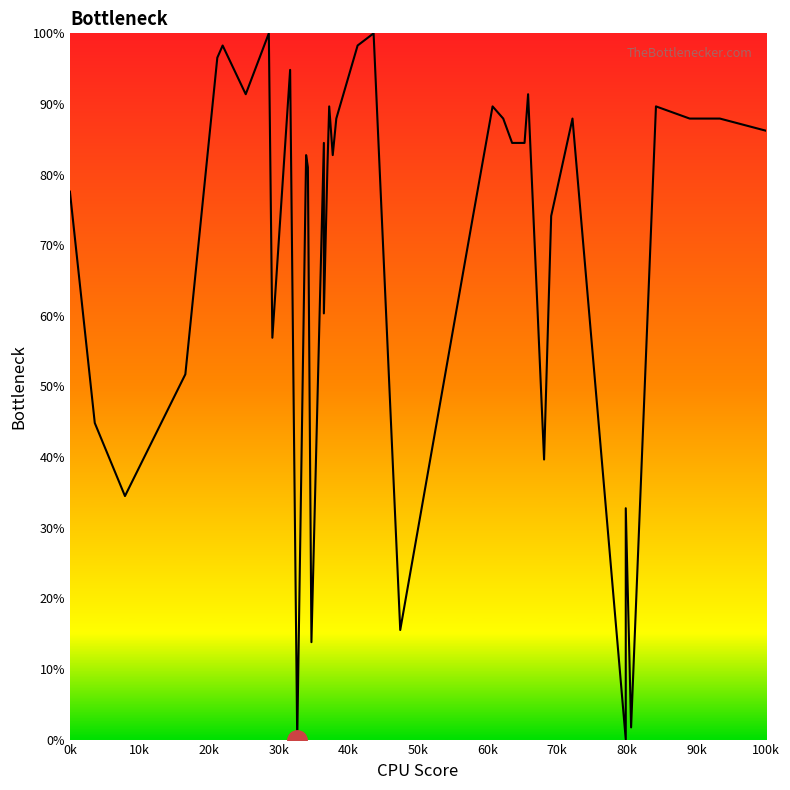

Reading right to left, extract all data points from this chart.

86.2	87.9	87.9	89.7	1.7	32.8	0.0	87.9	74.1	39.7	91.4	84.5	84.5	84.5	87.9	89.7	74.1	15.5	100.0	98.3	87.9	82.8	89.7	81.0	60.3	84.5	13.8	81.0	82.8	0.0	94.8	56.9	100.0	91.4	98.3	96.6	51.7	34.5	44.8	77.6